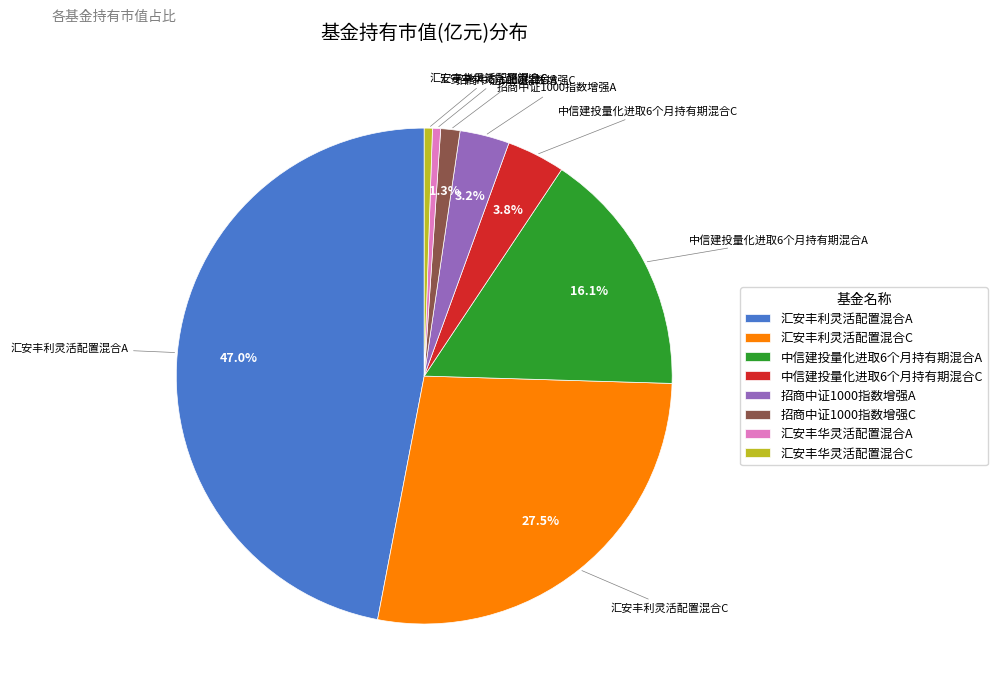

What is the largest slice in the pie chart?

汇安丰利灵活配置混合A